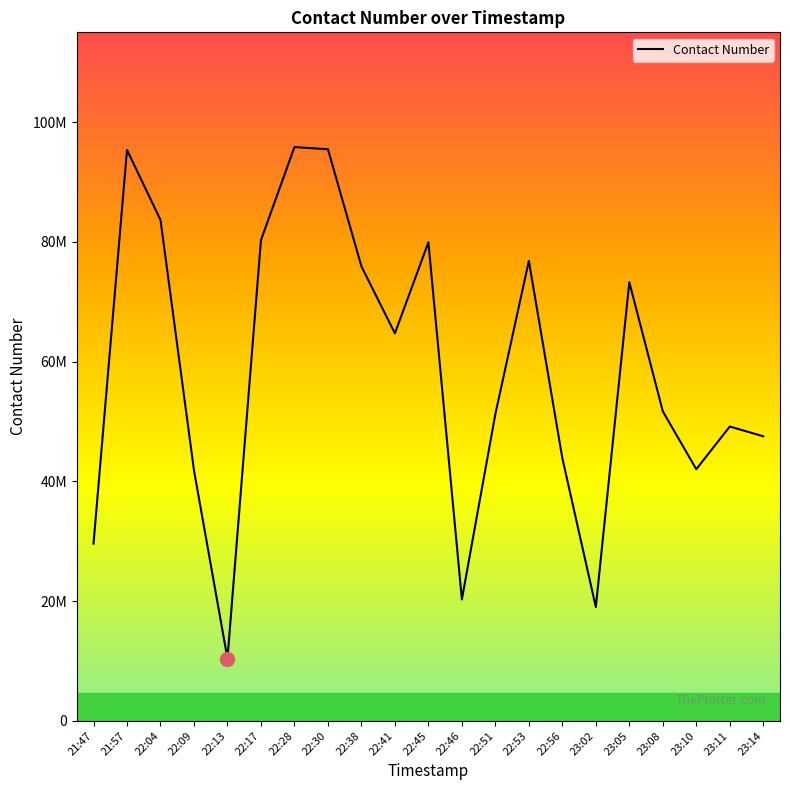

Rank the categories by value from highest to lowest.

22:28, 22:30, 21:57, 22:04, 22:17, 22:45, 22:53, 22:38, 23:05, 22:41, 23:08, 22:51, 23:11, 23:14, 22:56, 23:10, 22:09, 21:47, 22:46, 23:02, 22:13